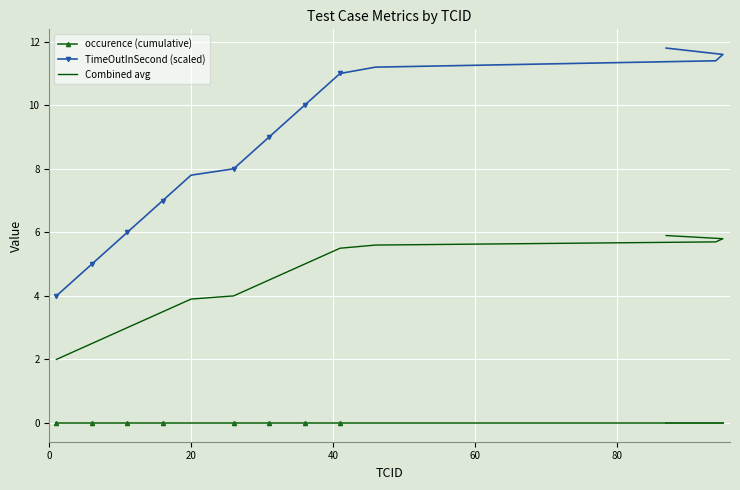

Which series has the largest total across all categories?

TimeOutInSecond (scaled)